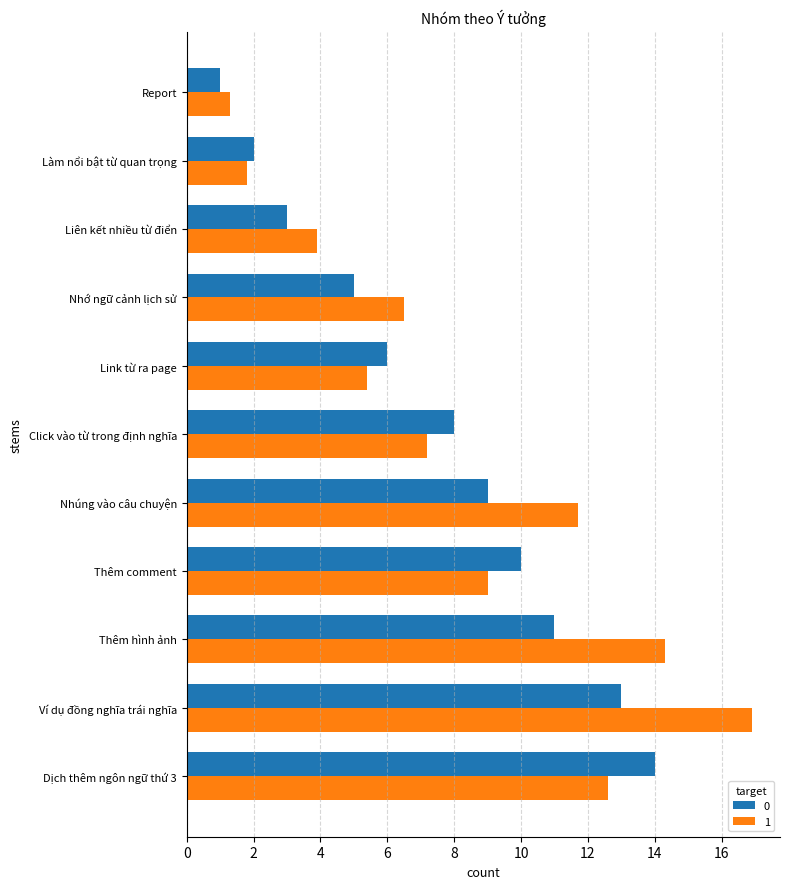

What is the maximum value shown in the chart?

16.9